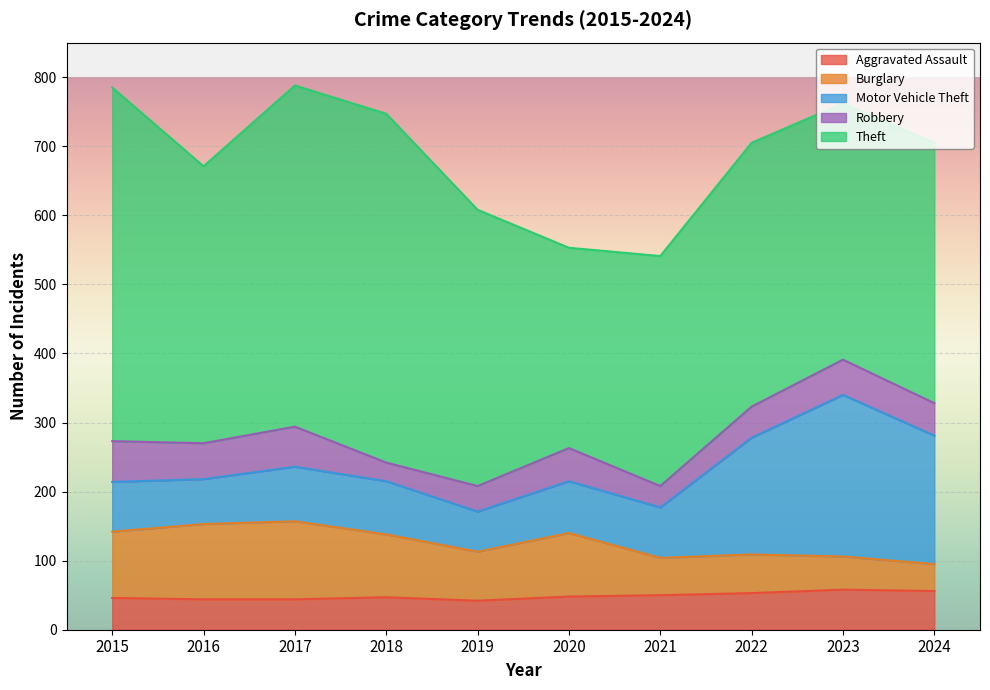

True or false: Robbery has a value of 27 at 2018.

True